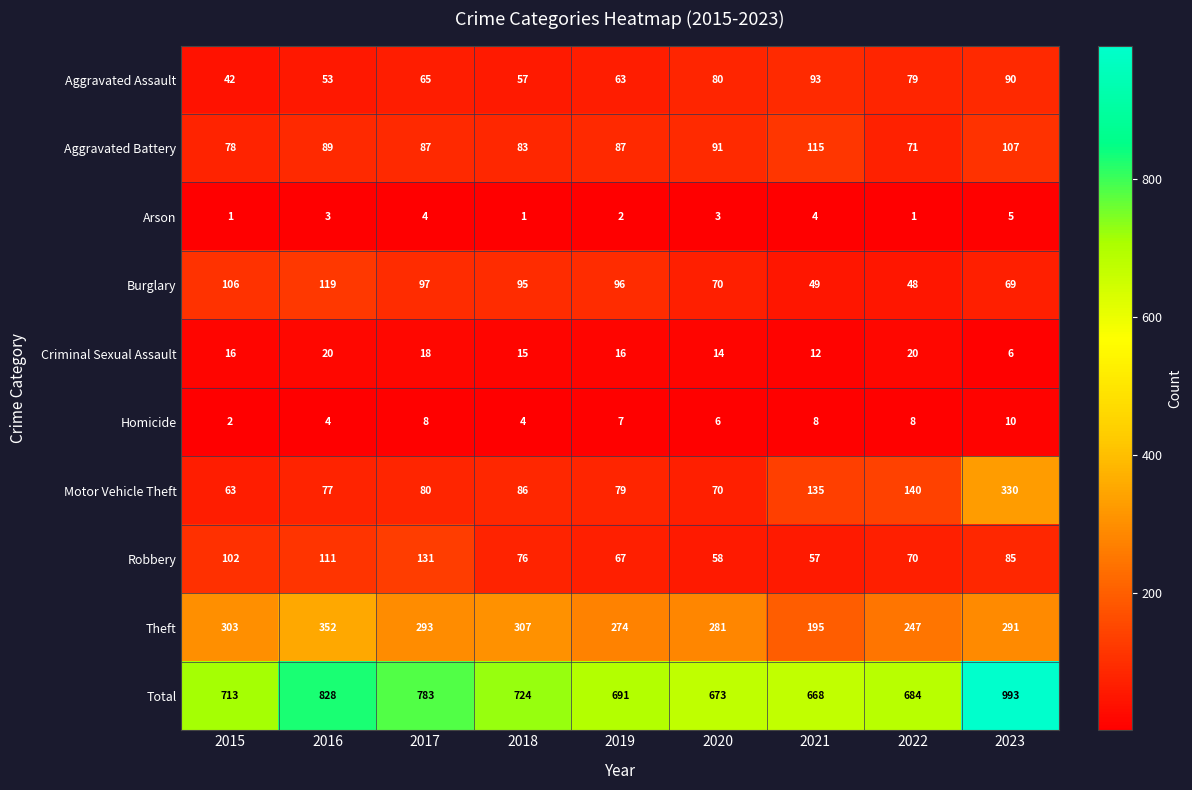

Count the number of categories in the chart.

9